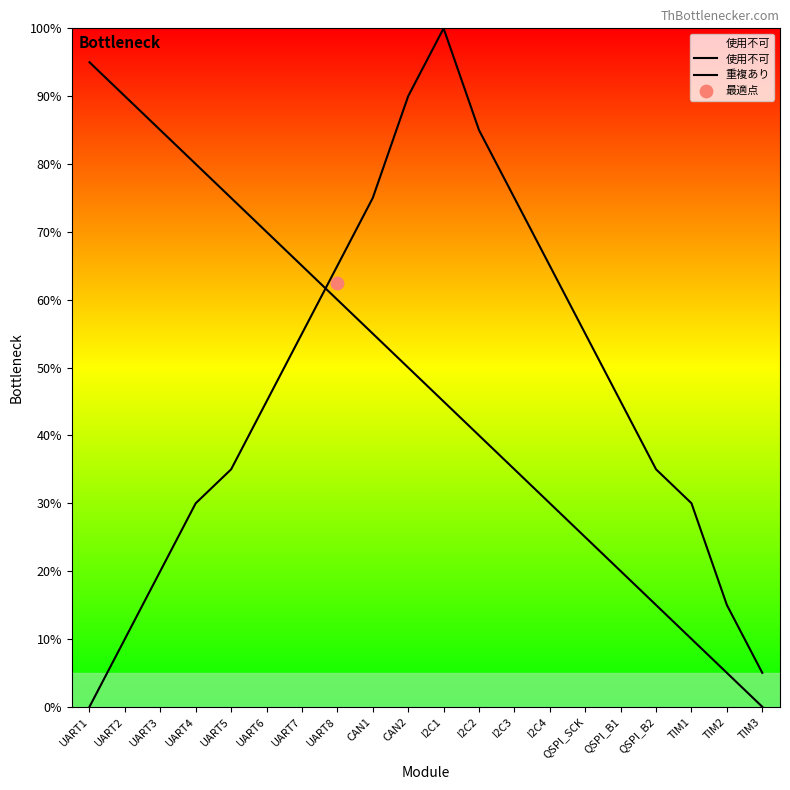

Which series contains the lowest Y value?

使用不可